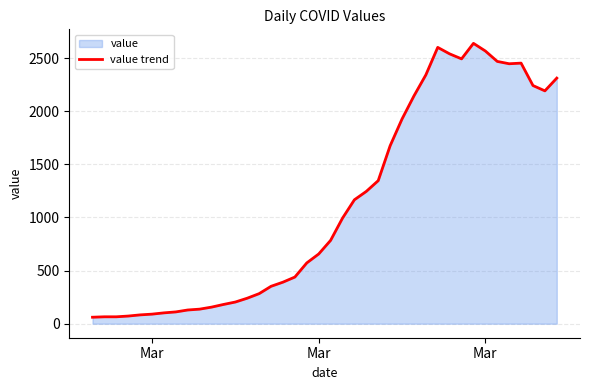

How many lines are shown in the chart?

1